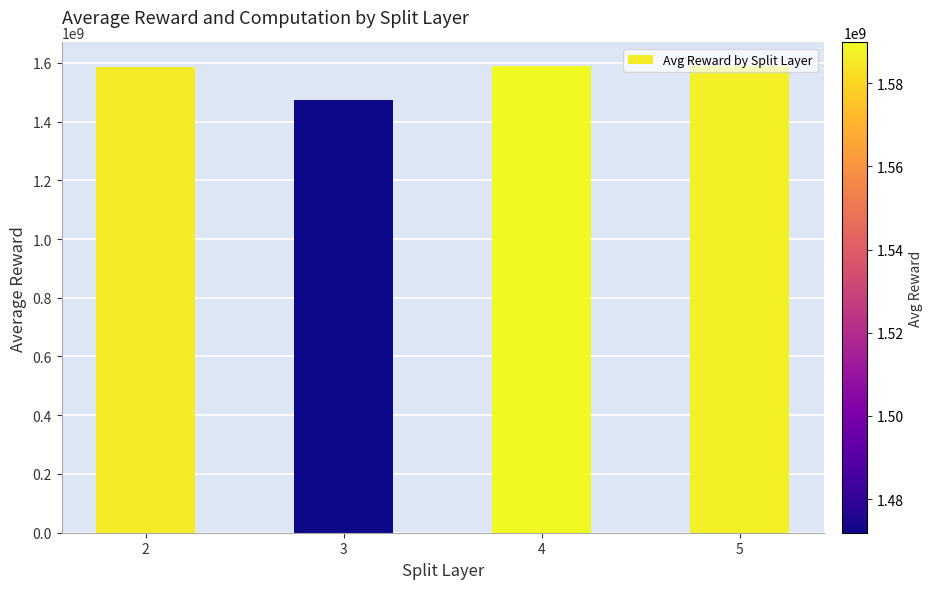

What is the greatest value displayed?

1589757819.1